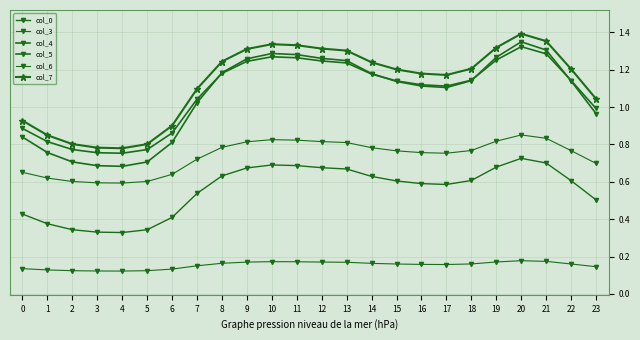

What is the lowest value of the col_4 series?

0.8